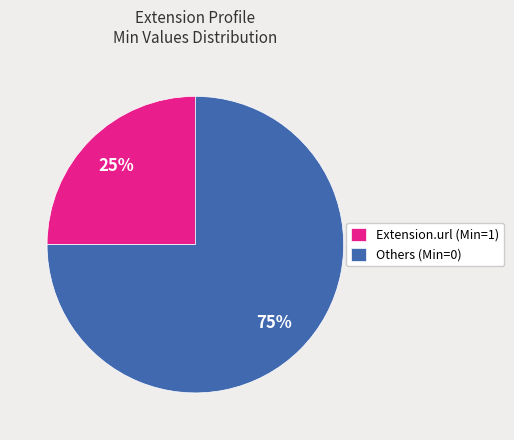

Do Others (Min=0) and Extension.url (Min=1) together represent more than half of the pie?

Yes